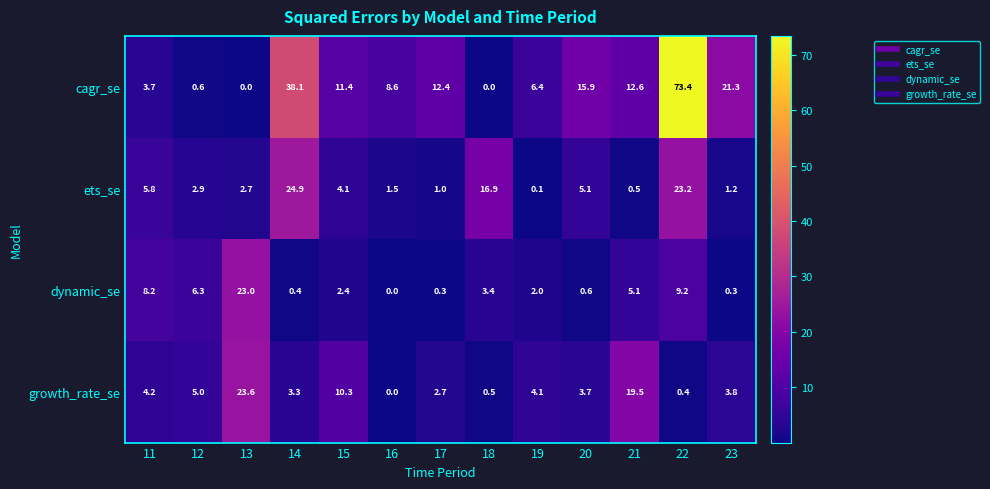

At how many categories does at least one series exceed 11?

9